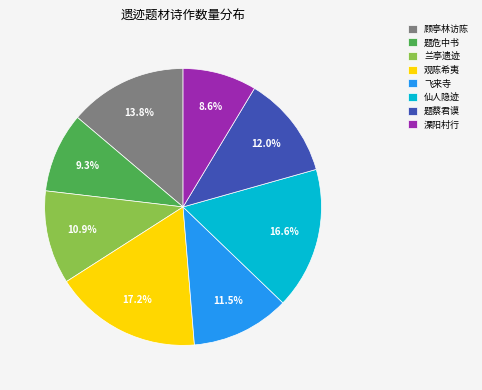

Which has a higher value, 题蔡君谟 or 仙人隐迹?

仙人隐迹